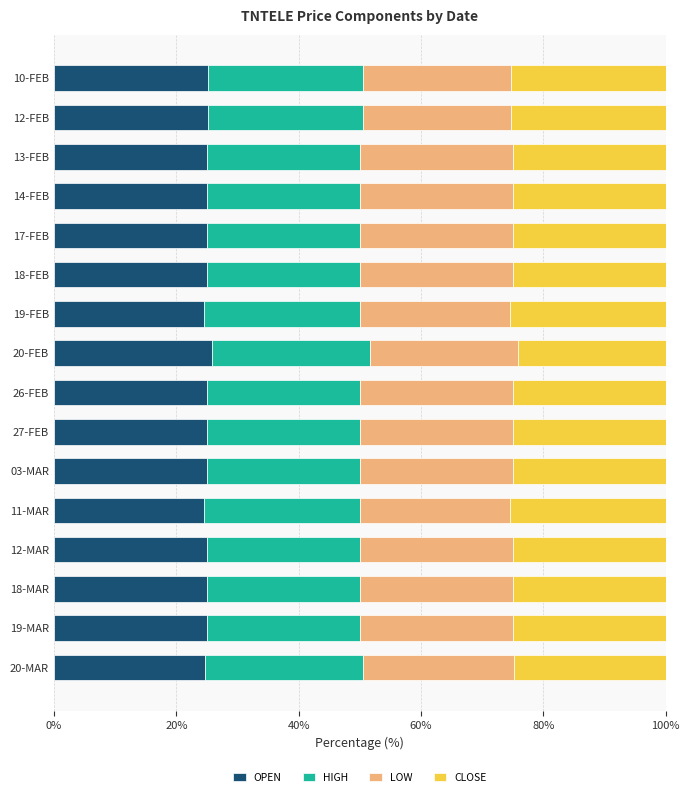

The OPEN series shows 39.1 at 20-FEB. True or false?

False